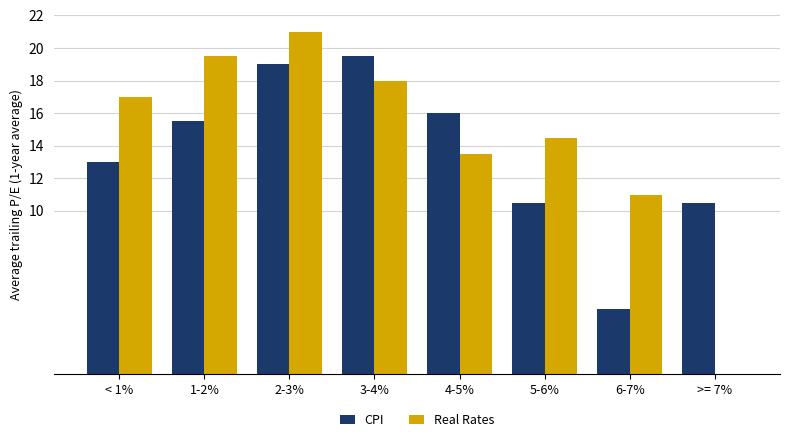

Reading right to left, extract all data points from this chart.

CPI: 10.5	4.0	10.5	16.0	19.5	19.0	15.5	13.0
Real Rates: 0.0	11.0	14.5	13.5	18.0	21.0	19.5	17.0